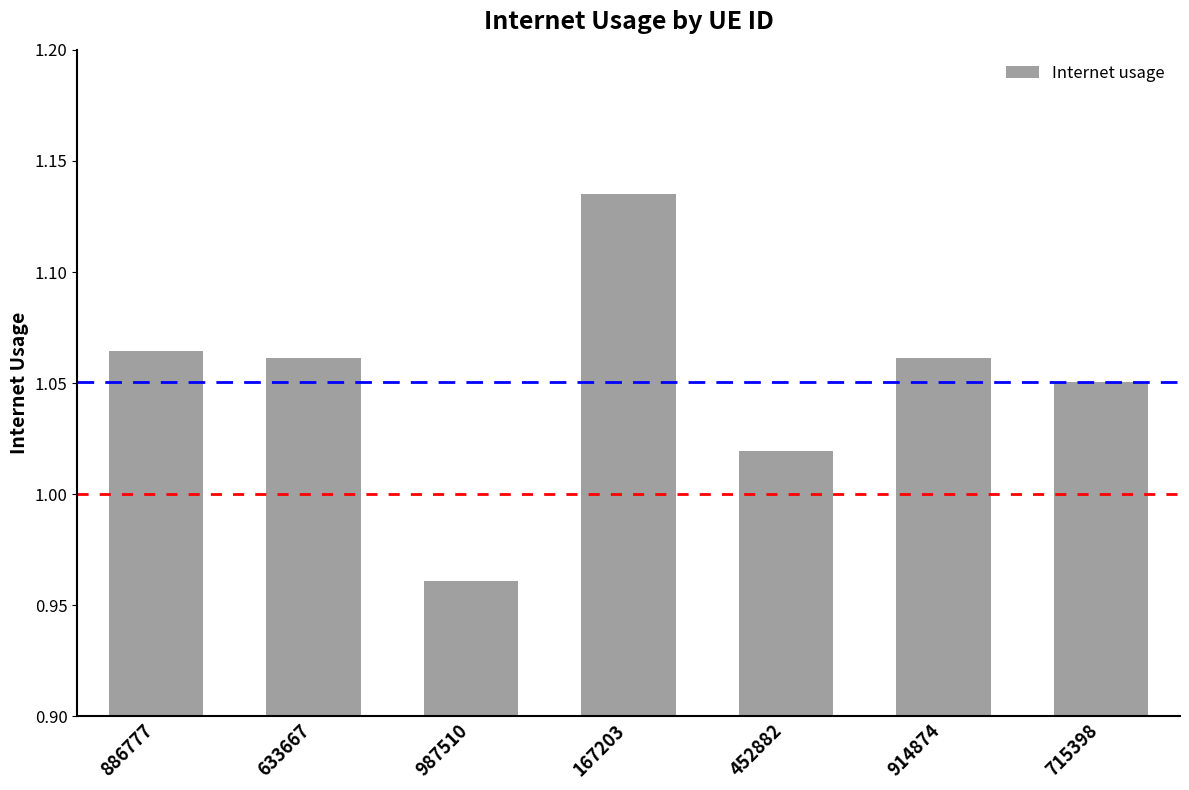

Is it true that the value at 633667 is 0.4?

False